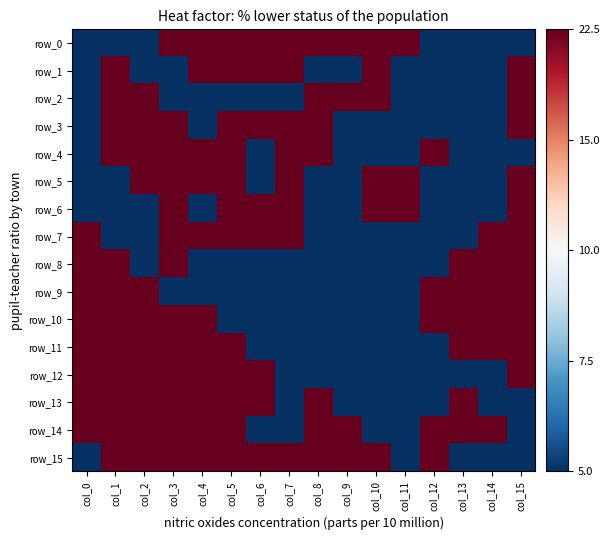

At which label is row_10 closest to 0?

col_5